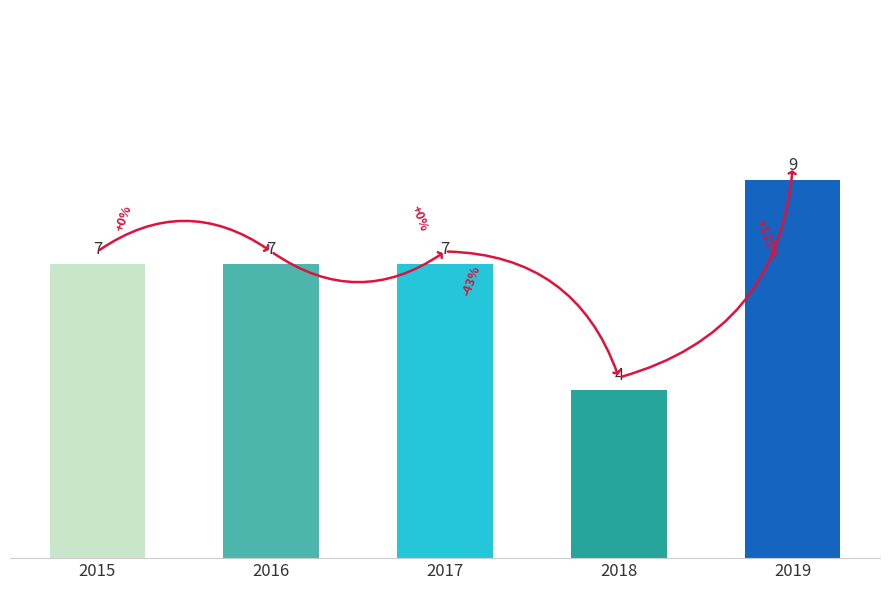

The chart shows a value of 7 at 2015. True or false?

True